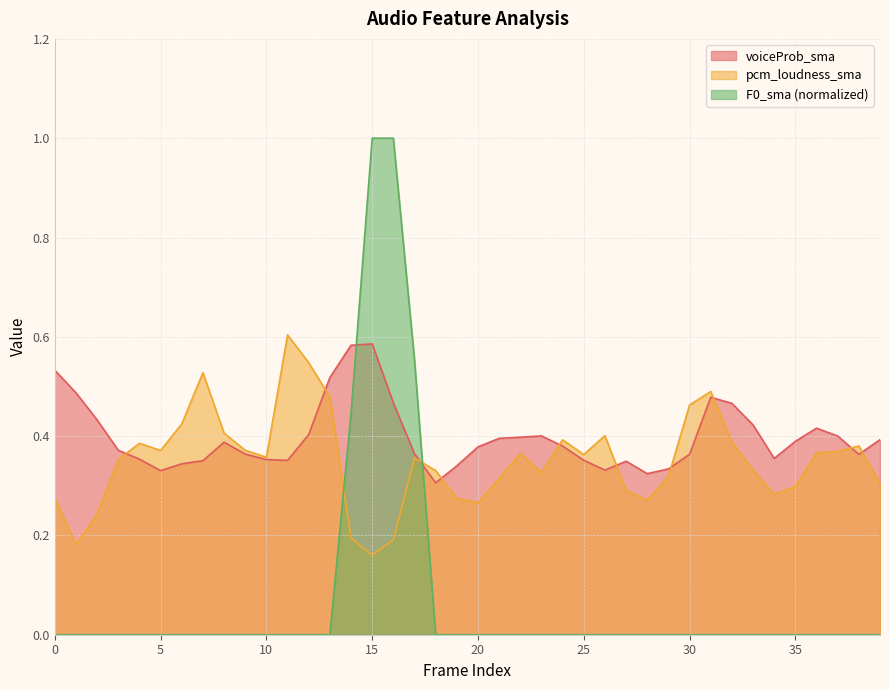

The pcm_loudness_sma series shows 0.1 at 23. True or false?

False